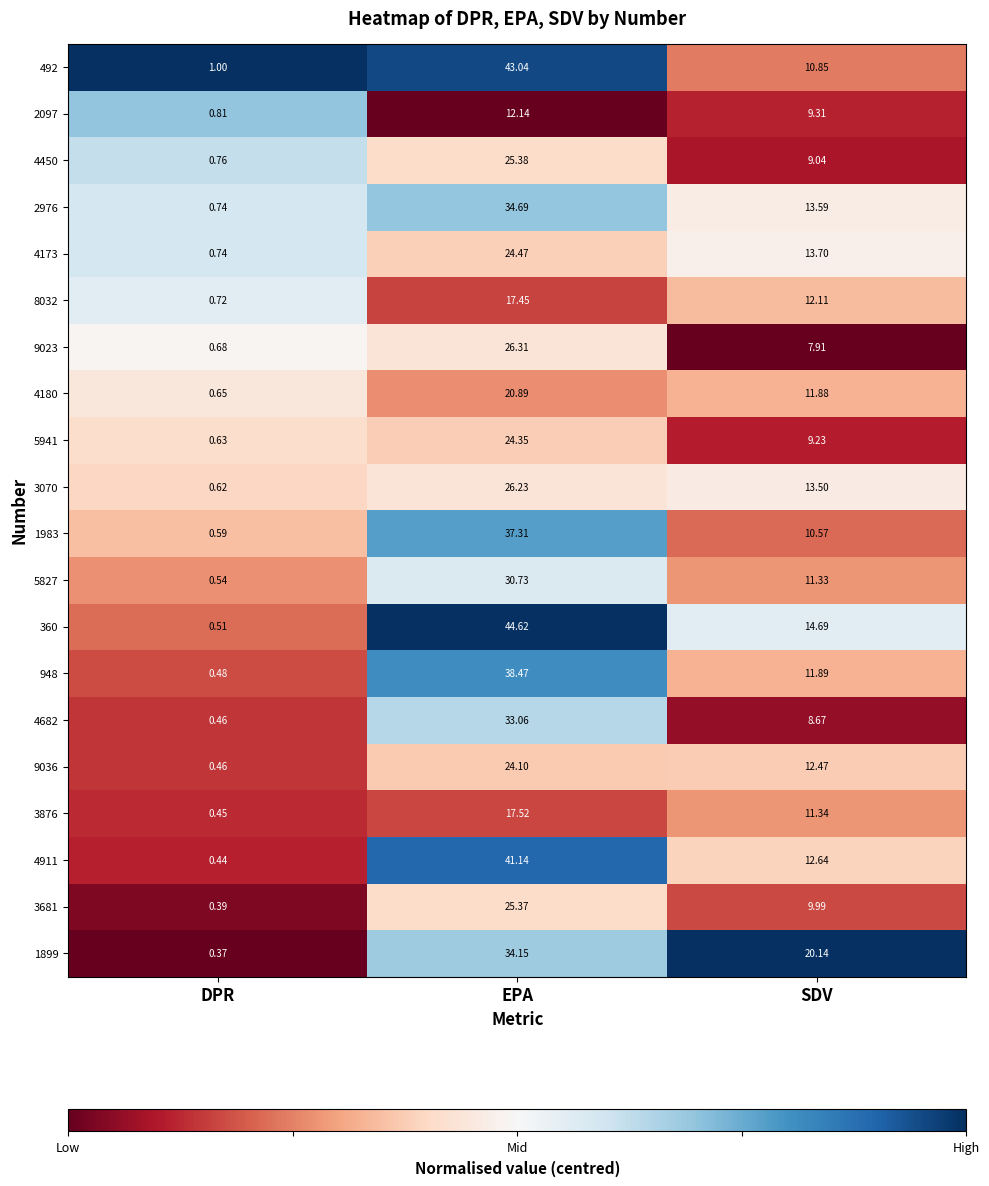

What is the greatest value displayed?

44.6